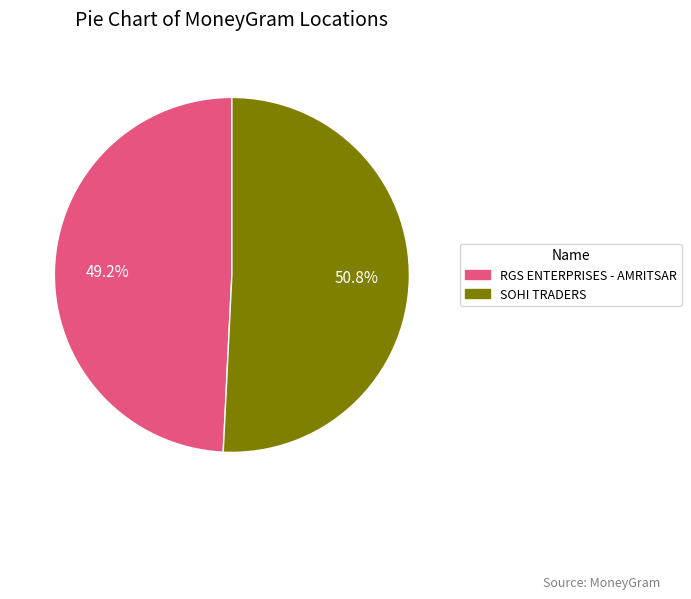

Is it true that SOHI TRADERS is 40% of the pie?

False